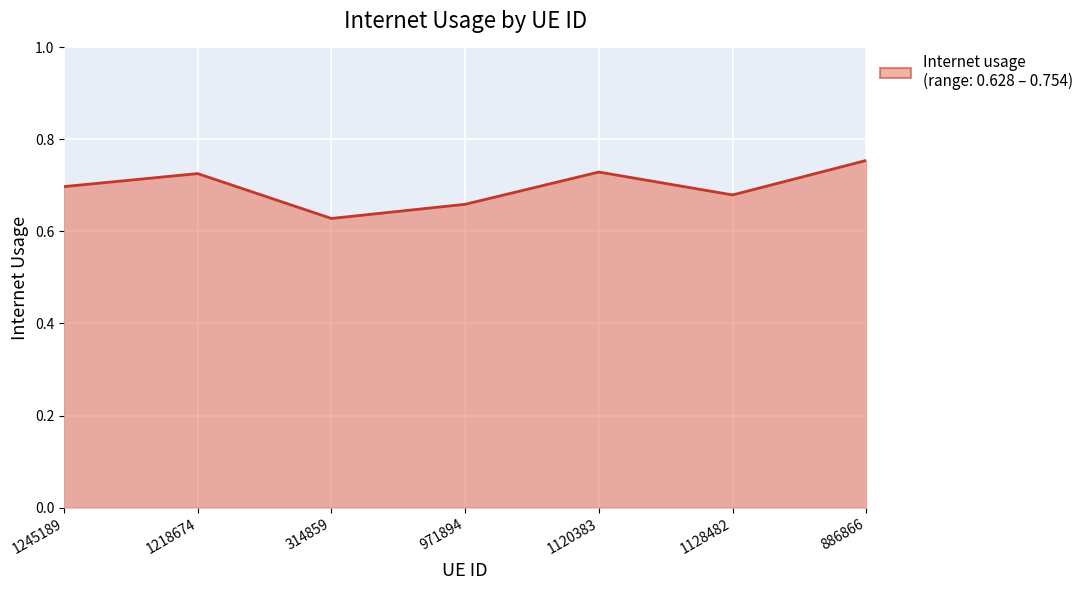

What is the sum of the values at 1218674 and 1128482?

1.4